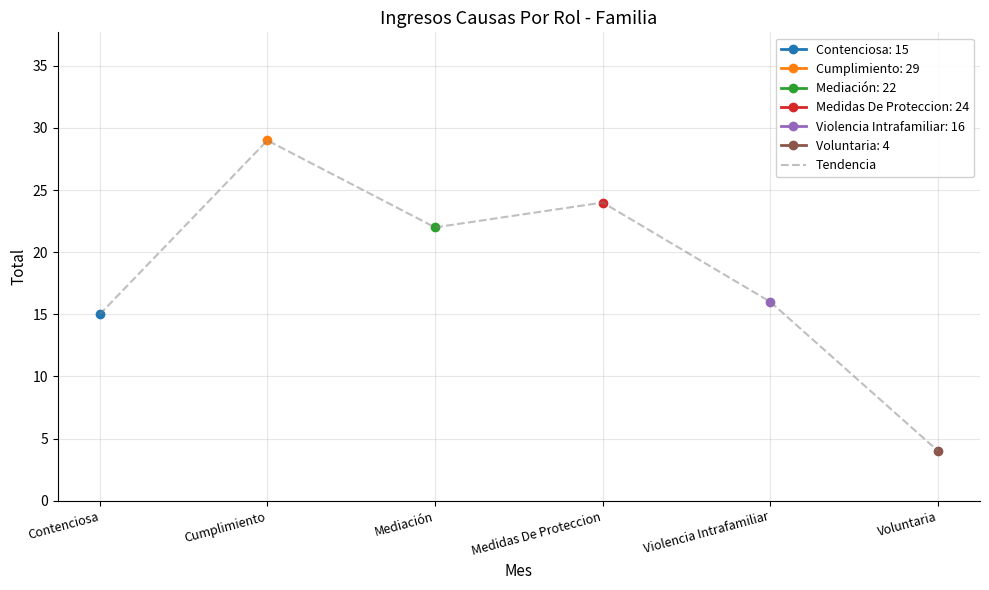

What is the maximum value shown in the chart?

29